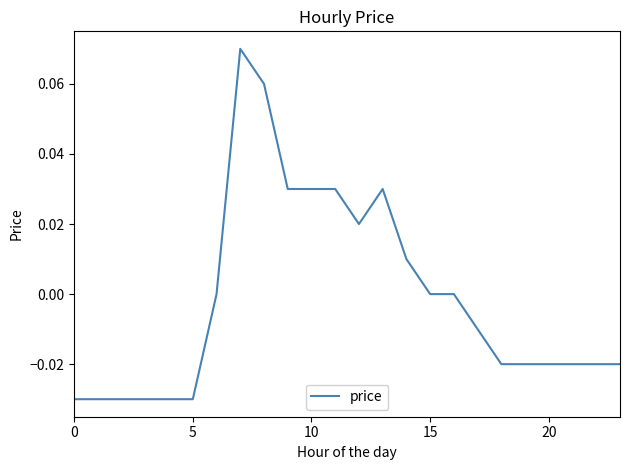

What is the maximum value shown in the chart?

0.1